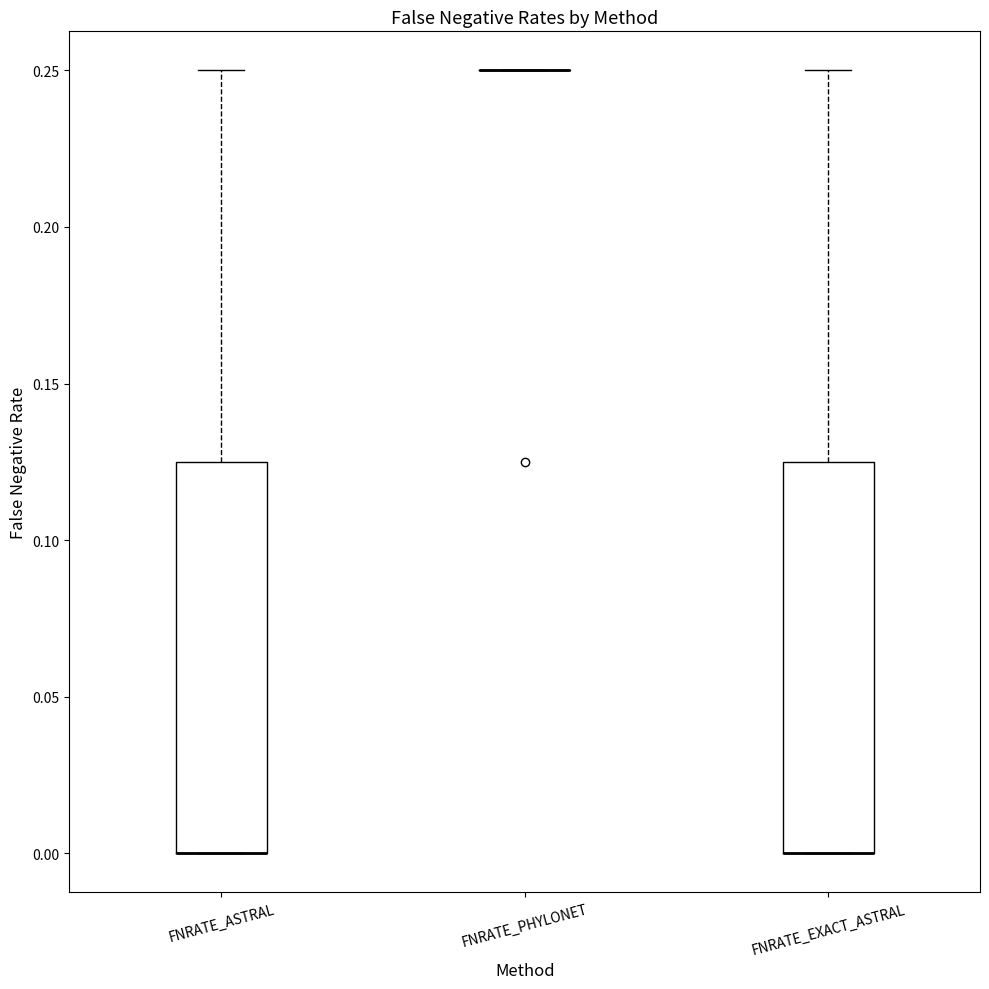

Reading left to right, transcribe this box plot: for each box, give where its median line is, the range the box spans, and where its two whiskers end, as read against the y-axis. The values are not printed on the chart, so give them approximately, as read against the axis.

FNRATE_ASTRAL: median 0.000 (drawn on the box's lower edge), box 0.000 to 0.125, whiskers 0.000 to 0.250
FNRATE_PHYLONET: box collapsed to a line at 0.250, whiskers 0.250 to 0.250
FNRATE_EXACT_ASTRAL: median 0.000 (drawn on the box's lower edge), box 0.000 to 0.125, whiskers 0.000 to 0.250